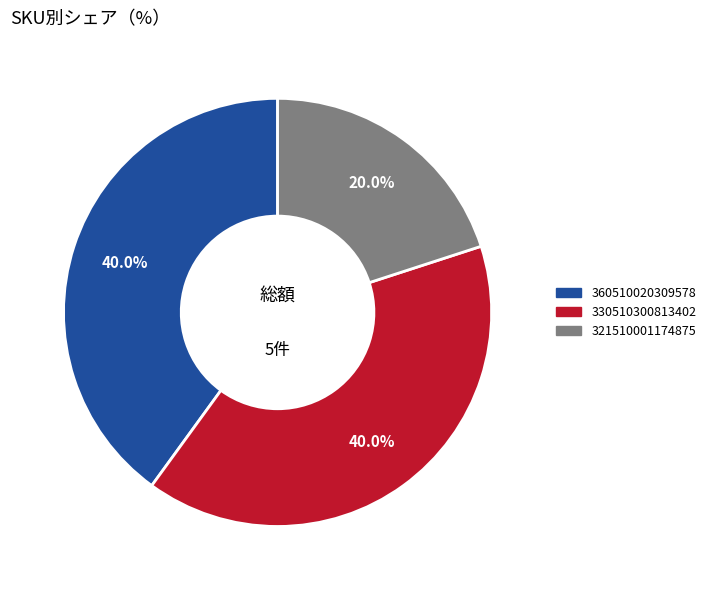

How many segments does this pie chart have?

3